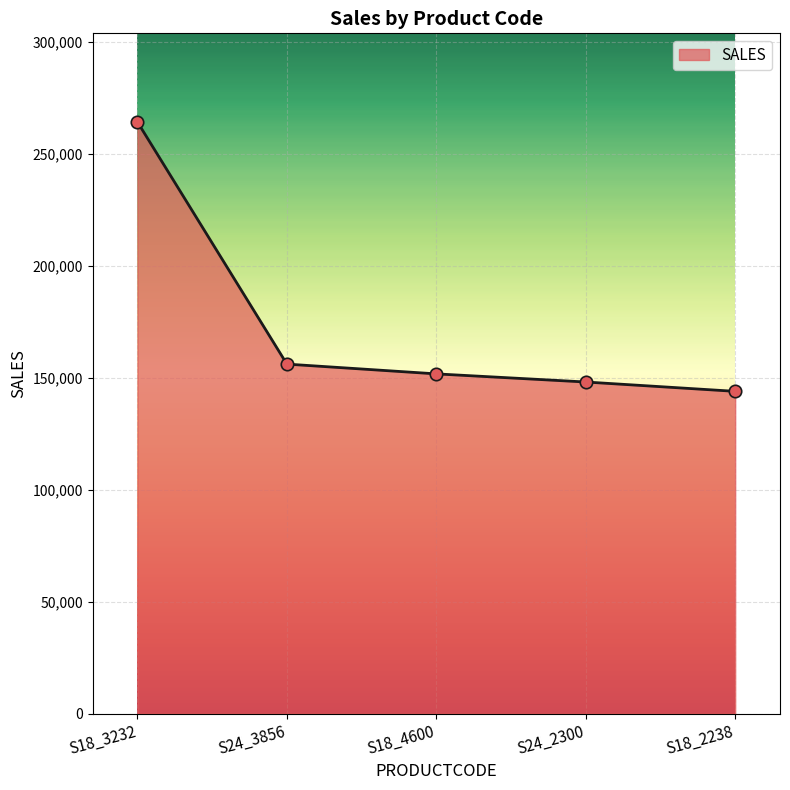

What is the change in value from S18_3232 to S24_2300?

-116099.6